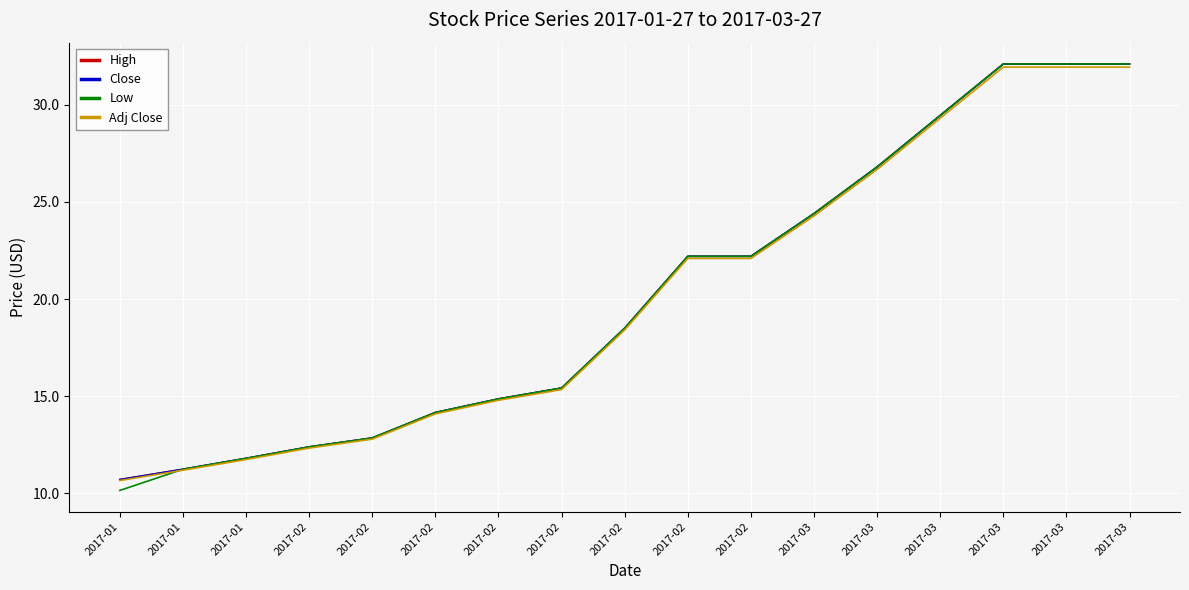

Which series has the largest range (max minus min)?

Low